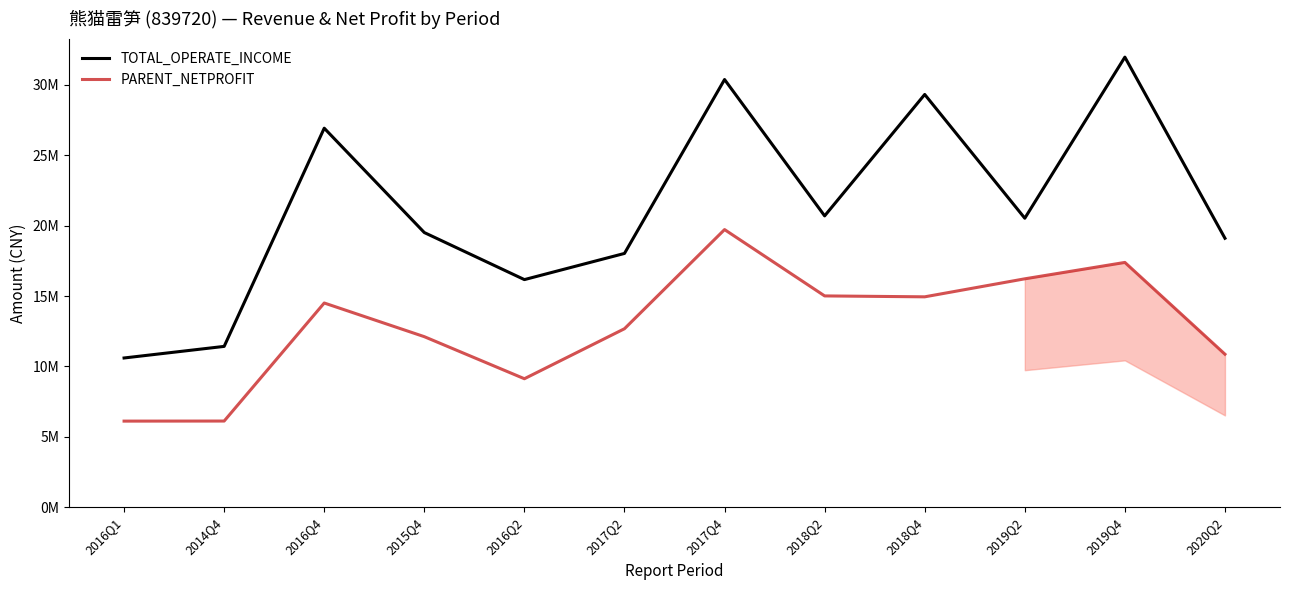

What is the highest value of the TOTAL_OPERATE_INCOME series?

31970615.9